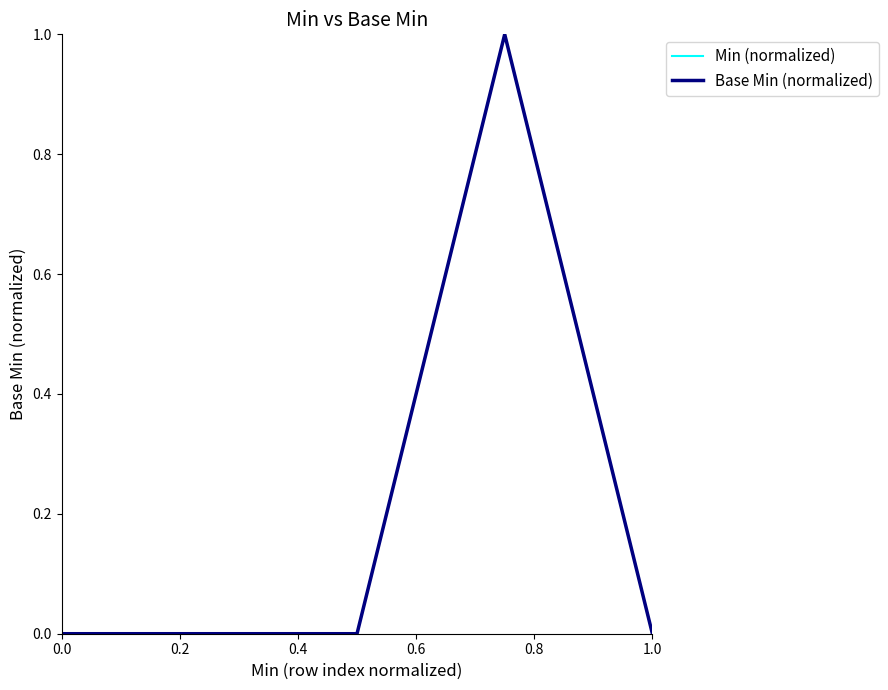

Reading left to right, list all the values displayed in this chart.

Min (normalized): 0	0	0	1	0
Base Min (normalized): 0	0	0	1	0